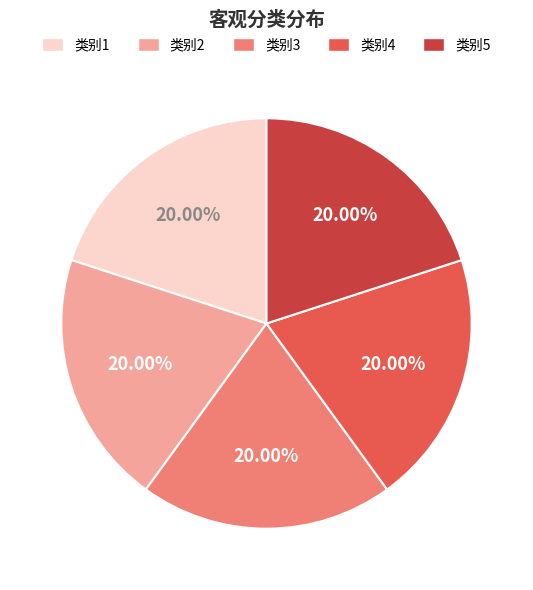

How many slices are in this pie chart?

5